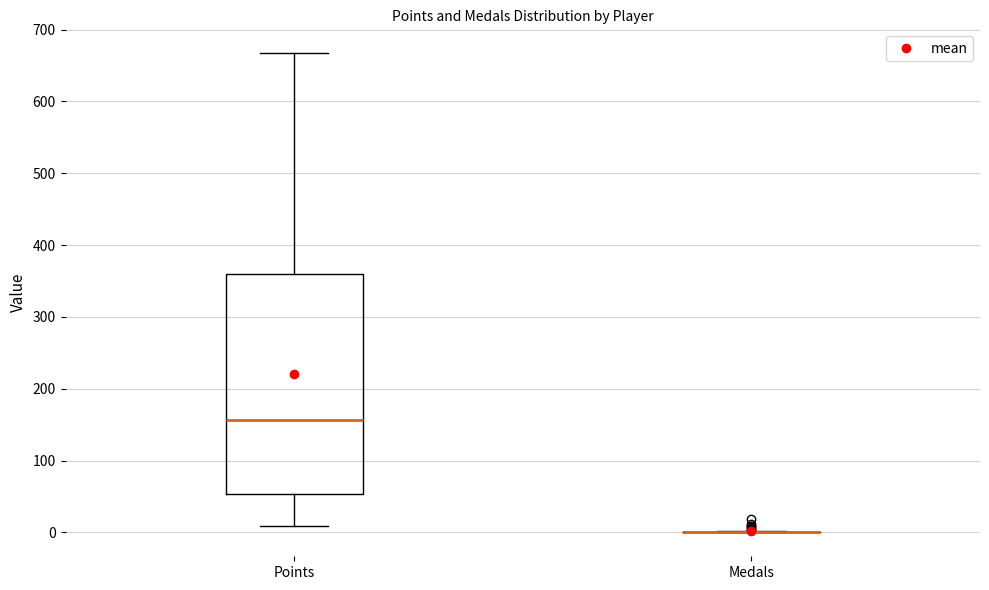

Reading left to right, transcribe this box plot: for each box, give where its median line is, the range the box spans, and where its two whiskers end, as read against the y-axis. The values are not printed on the chart, so give them approximately, as read against the axis.

Points: median 160, box 50 to 360, whiskers 10 to 670
Medals: box collapsed to a line at 0, whiskers 0 to 0